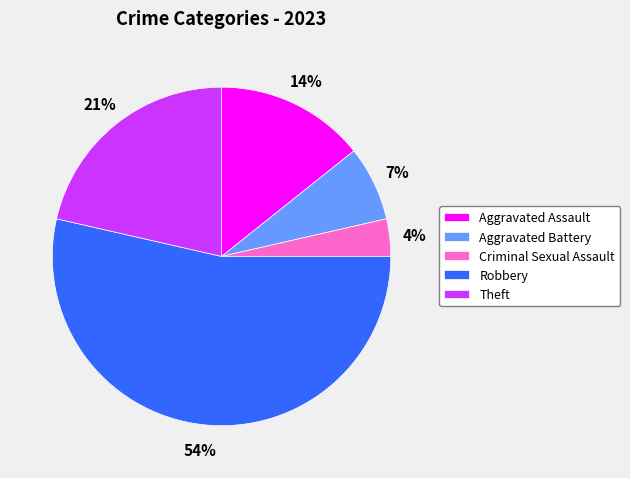

To the nearest percent, what is the difference between the Aggravated Assault and Theft slice percentages?

7%